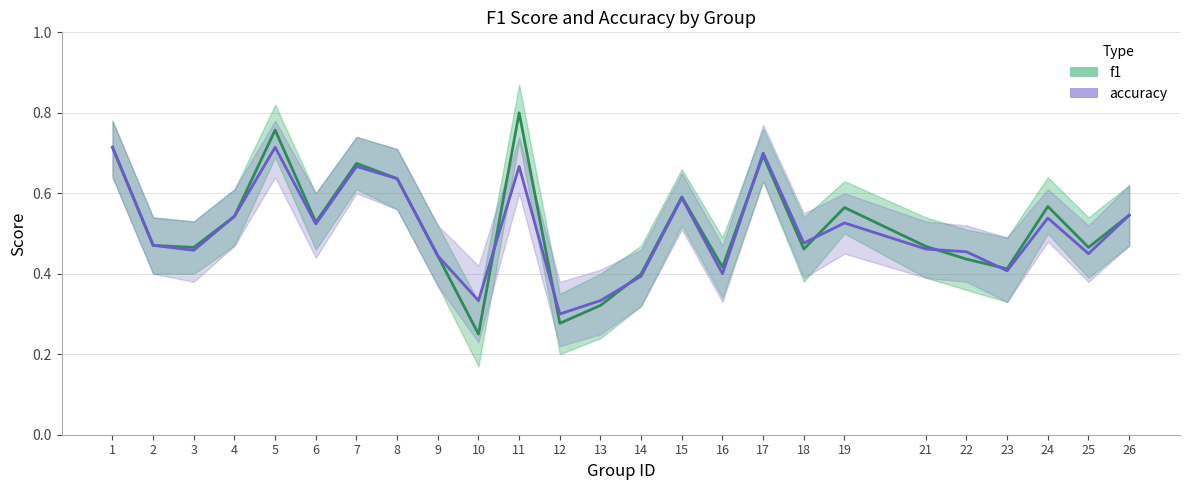

List the series in order of their peak value, highest first.

f1, accuracy